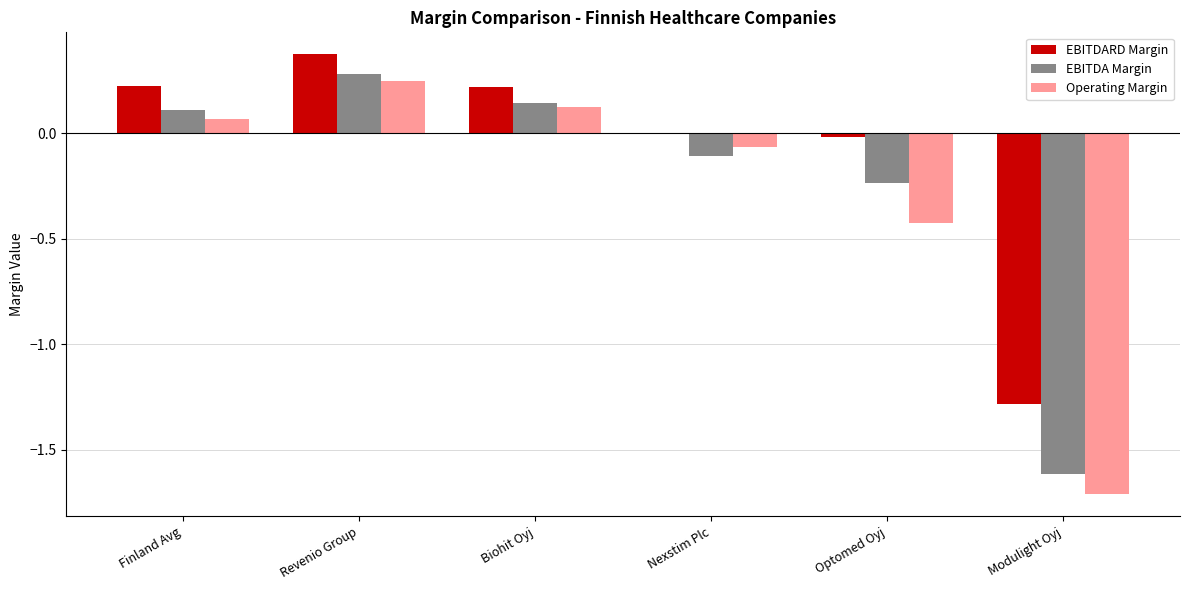

What is the total value across all series at Revenio Group?

0.9